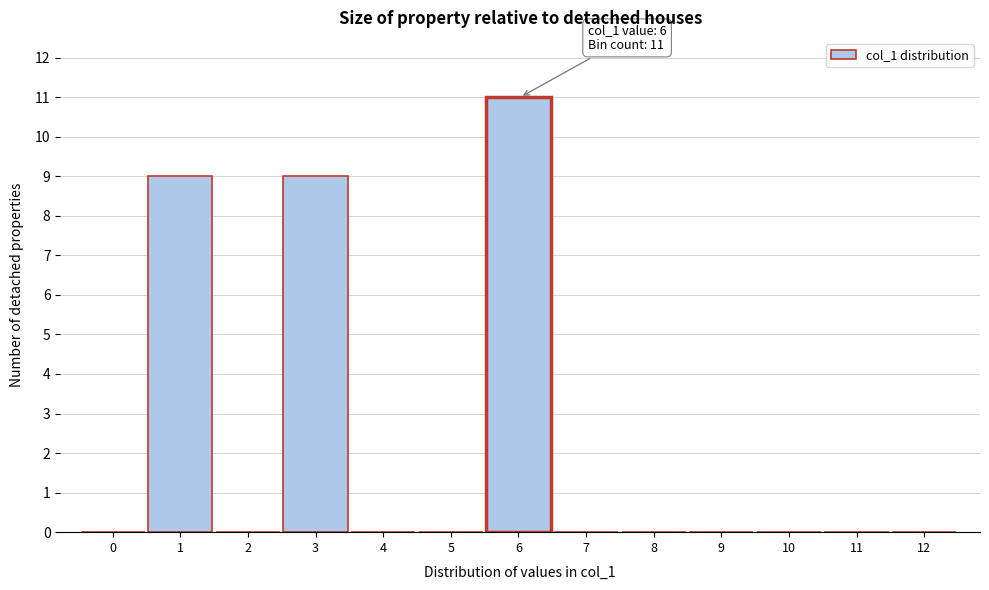

Reading left to right, extract all data points from this chart.

0=0	1=9	2=0	3=9	4=0	5=0	6=11	7=0	8=0	9=0	10=0	11=0	12=0